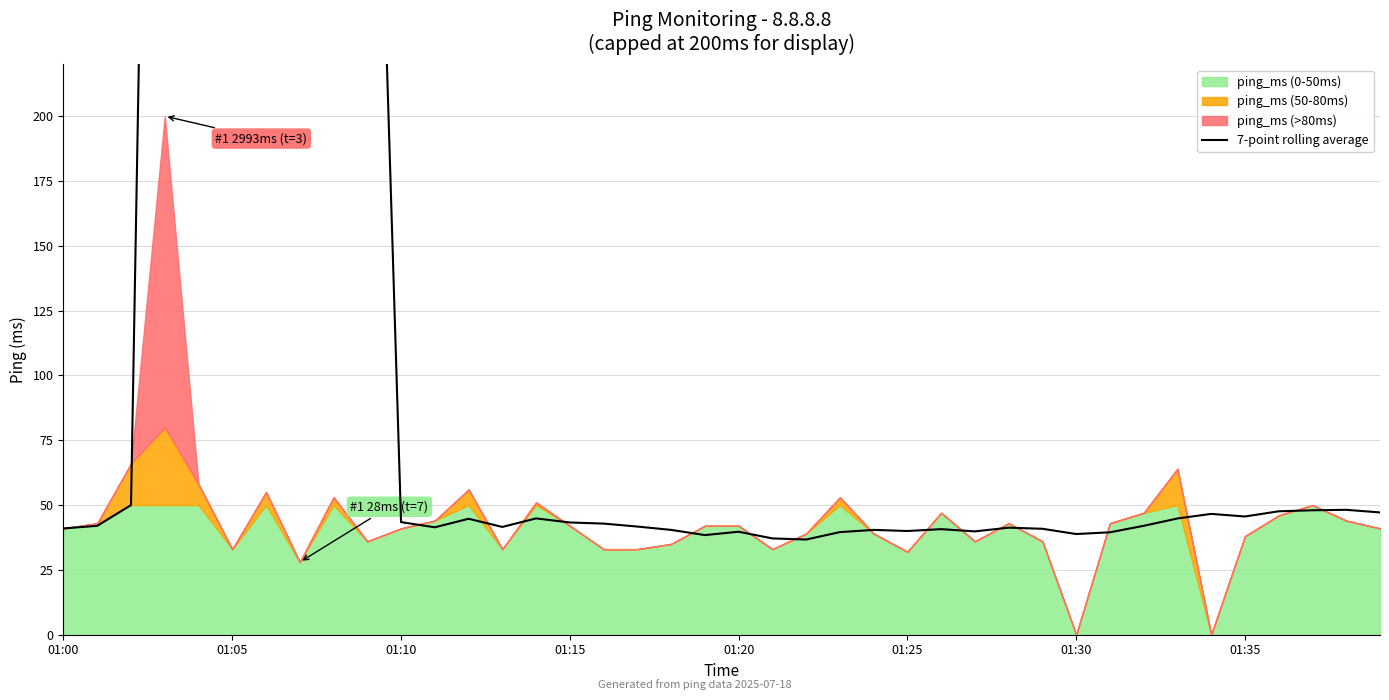

What is the sum of the values at 27 and 01:10?

89.9